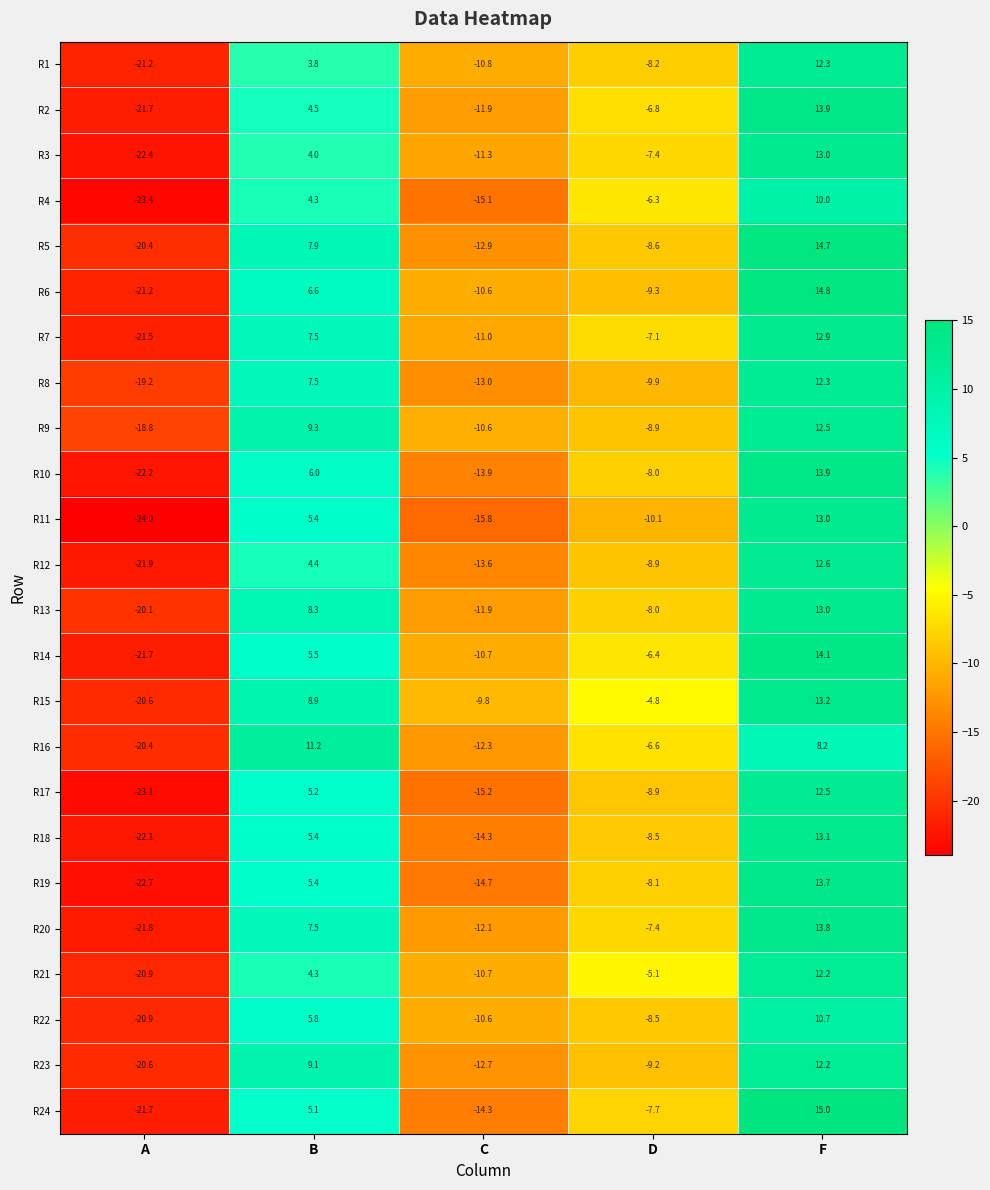

Which series has the largest total across all categories?

R15